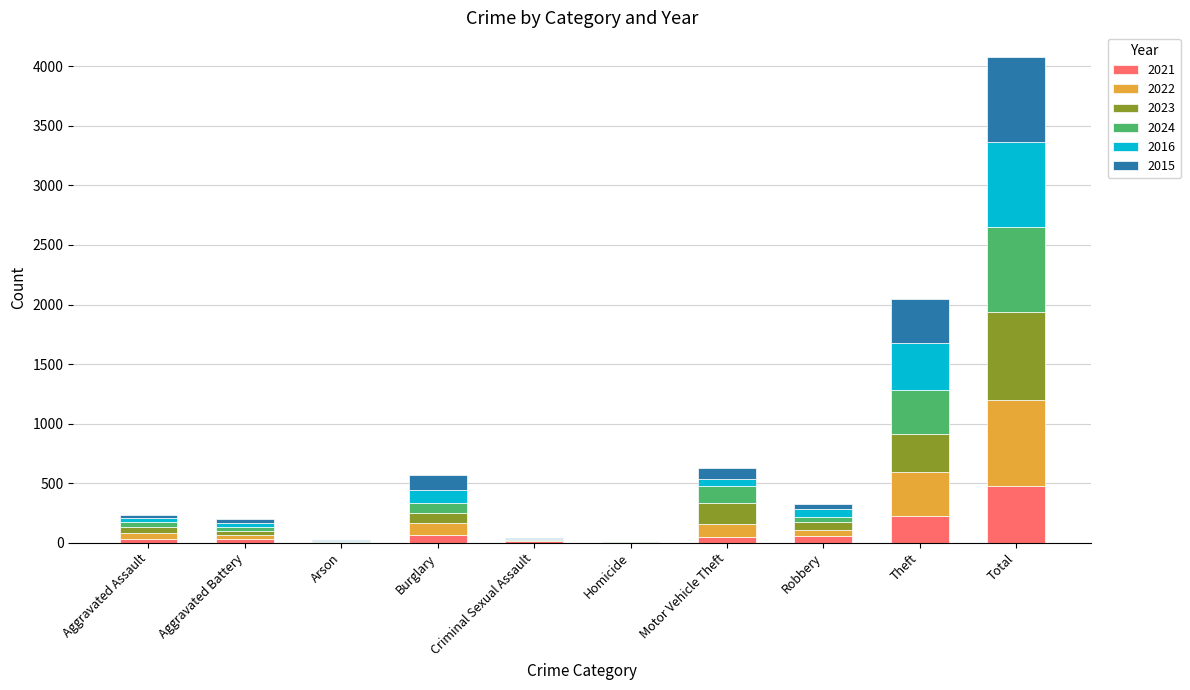

At which label does 2021 reach its peak?

Total